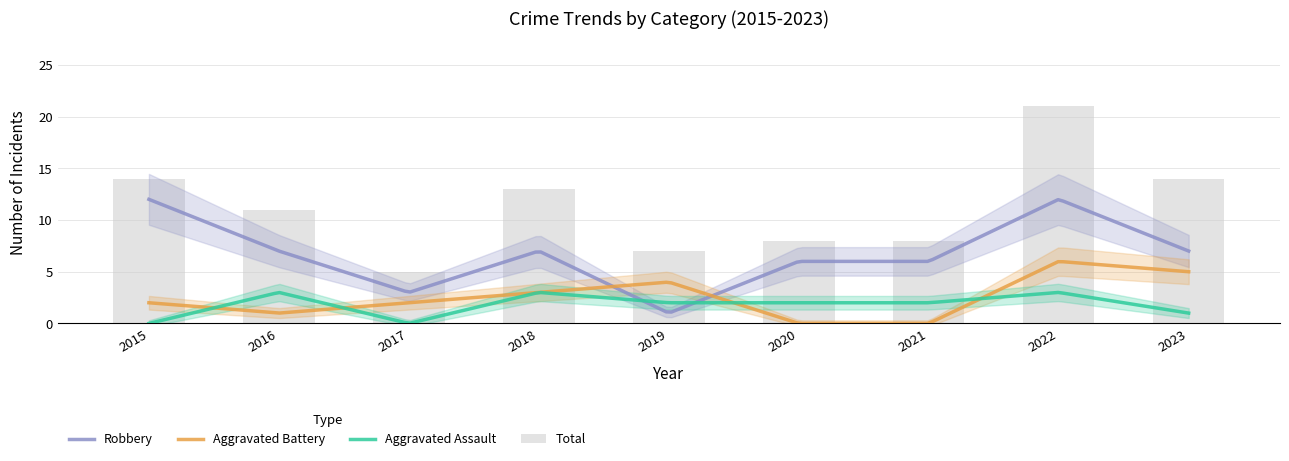

What is the approximate value of Robbery at 2018?

7